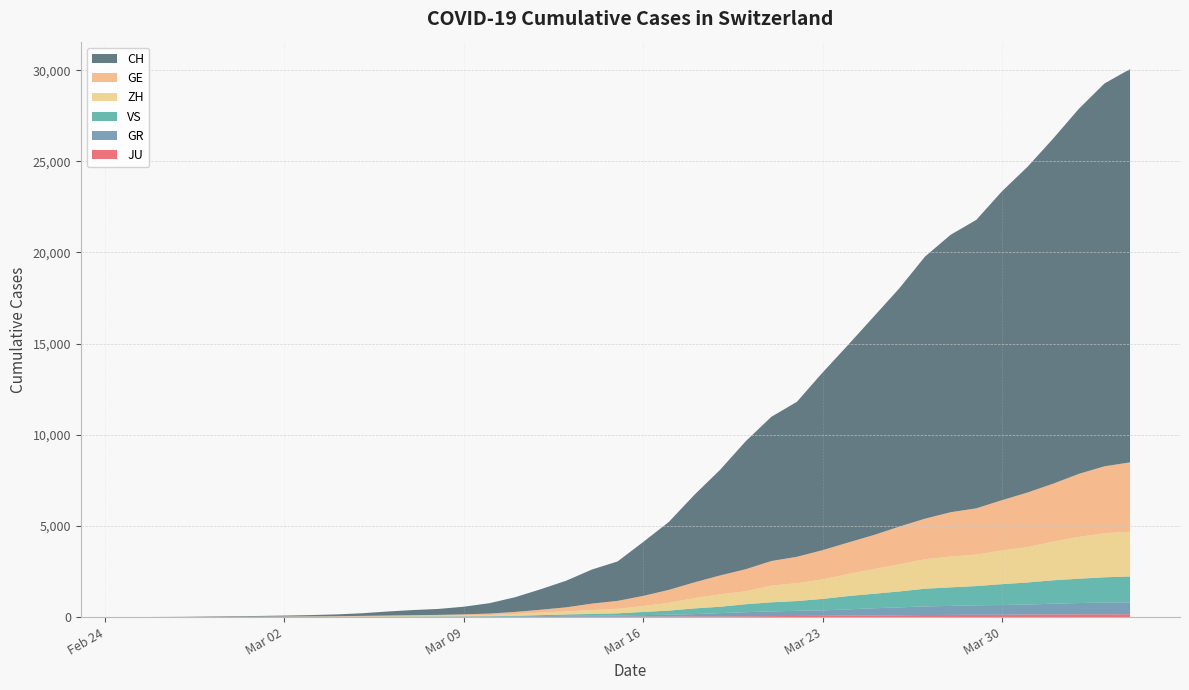

Reading right to left, transcribe all the data shown in this chart.

CH: 39=21574	38=20998	37=20022	36=18930	35=17867	34=16942	33=15822	32=15220	31=14379	30=13076	29=11985	28=10845	27=9742	26=8503	25=7909	24=7019	23=5792	22=4805	21=3726	20=2958	19=2164	18=1869	17=1463	16=1125	15=807	14=570	13=419	12=327	11=280	10=219	9=142	8=97	7=69	6=50	5=36	4=30	3=20	2=8	1=4	0=0
GE: 39=3807	38=3669	37=3461	36=3174	35=2998	34=2756	33=2542	32=2431	31=2226	30=2068	29=1865	28=1724	27=1607	26=1450	25=1347	24=1209	23=1039	22=861	21=709	20=555	19=434	18=350	17=227	16=155	15=114	14=80	13=60	12=45	11=43	10=30	9=20	8=16	7=14	6=11	5=10	4=9	3=5	2=1	1=1	0=0
ZH: 39=2451	38=2418	37=2290	36=2126	35=1937	34=1849	33=1723	32=1691	31=1617	30=1490	29=1358	28=1213	27=1067	26=978	25=919	24=711	23=679	22=568	21=429	20=326	19=250	18=218	17=163	16=140	15=101	14=62	13=49	12=40	11=34	10=29	9=23	8=15	7=13	6=10	5=7	4=6	3=2	2=2	1=0	0=0
GR: 39=657	38=649	37=622	36=592	35=547	34=535	33=519	32=495	31=474	30=433	29=393	28=343	27=300	26=284	25=258	24=226	23=182	22=128	21=101	20=84	19=71	18=56	17=53	16=43	15=31	14=22	13=18	12=18	11=17	10=16	9=14	8=12	7=9	6=9	5=6	4=6	3=6	2=2	1=2	0=0
JU: 39=154	38=149	37=149	36=145	35=140	34=128	33=127	32=119	31=114	30=100	29=92	28=82	27=69	26=61	25=54	24=44	23=36	22=36	21=29	20=25	19=19	18=18	17=17	16=12	15=7	14=7	13=7	12=5	11=5	10=4	9=4	8=2	7=2	6=1	5=1	4=1	3=1	2=1	1=0	0=0
VS: 39=1418	38=1385	37=1334	36=1282	35=1211	34=1144	33=1055	32=1017	31=968	30=874	29=793	28=728	27=628	26=535	25=498	24=436	23=349	22=312	21=225	20=172	19=115	18=98	17=76	16=53	15=30	14=22	13=17	12=12	11=7	10=6	9=5	8=4	7=3	6=3	5=2	4=1	3=1	2=0	1=0	0=0